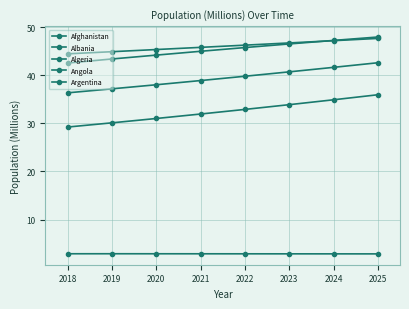

How many lines are shown in the chart?

5